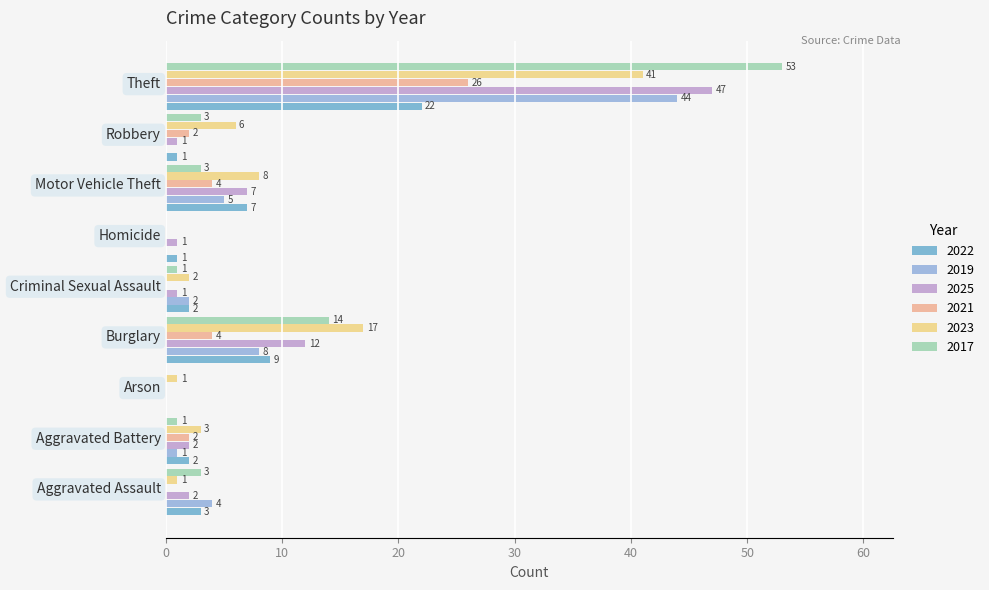

Where is 2019 nearest to the value 22?

Burglary